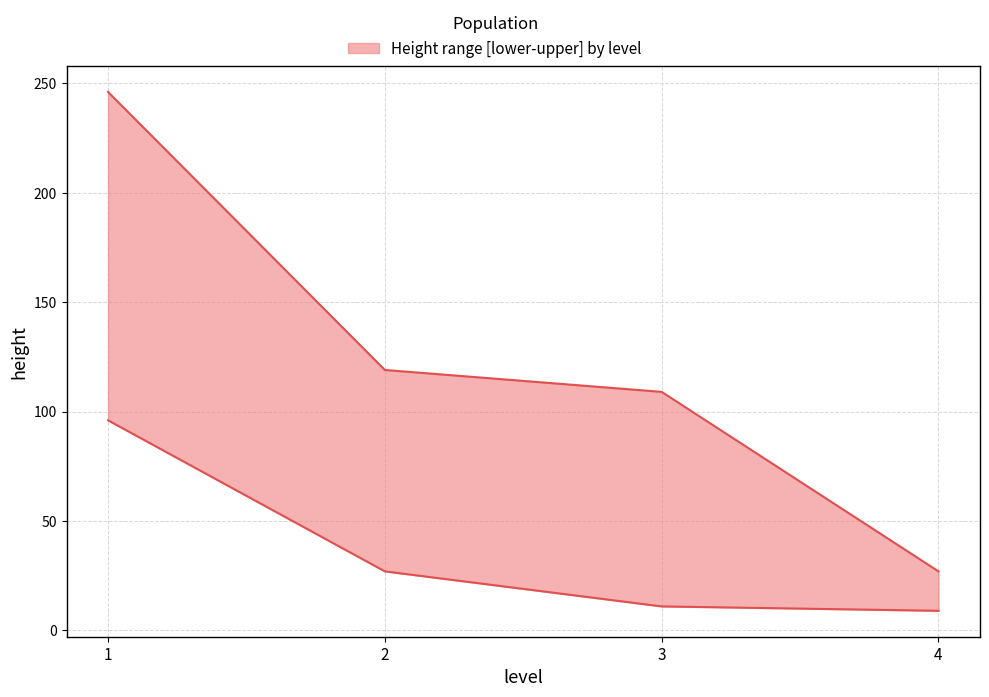

Reading right to left, transcribe all the data shown in this chart.

upper: 27	109	119	246
lower: 9	11	27	96